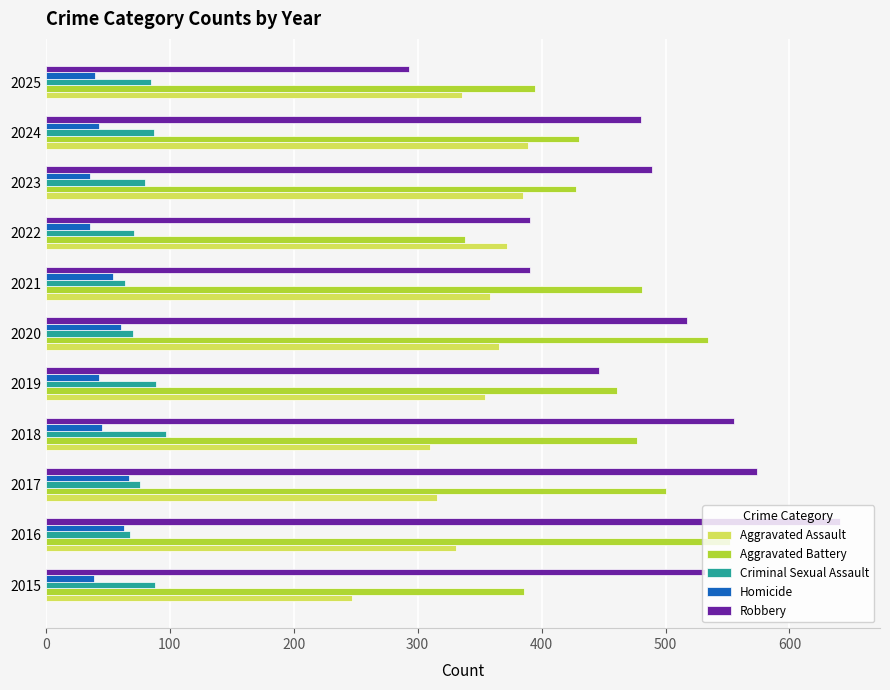

Which series has the largest total across all categories?

Robbery